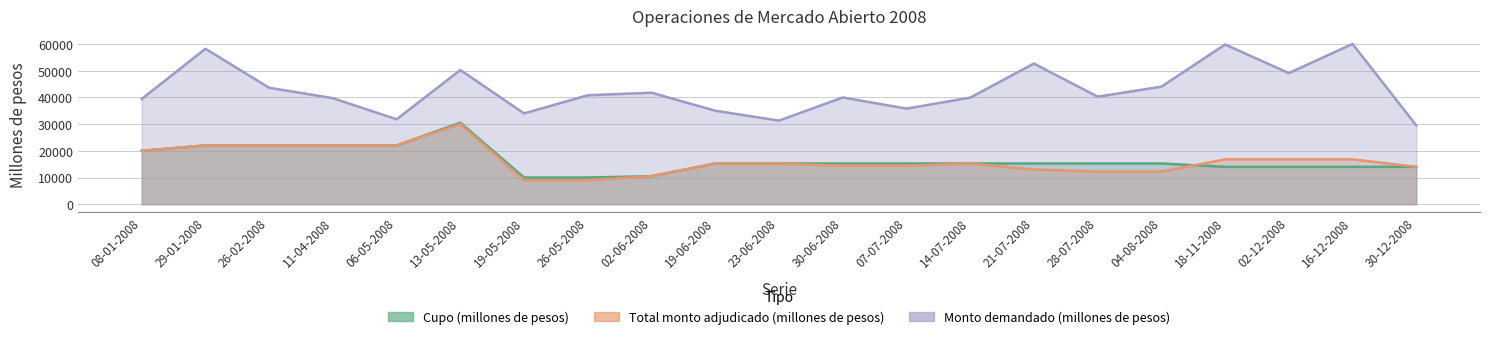

What is the difference between the maximum and minimum values in the Monto demandado (millones de pesos) series?

30500